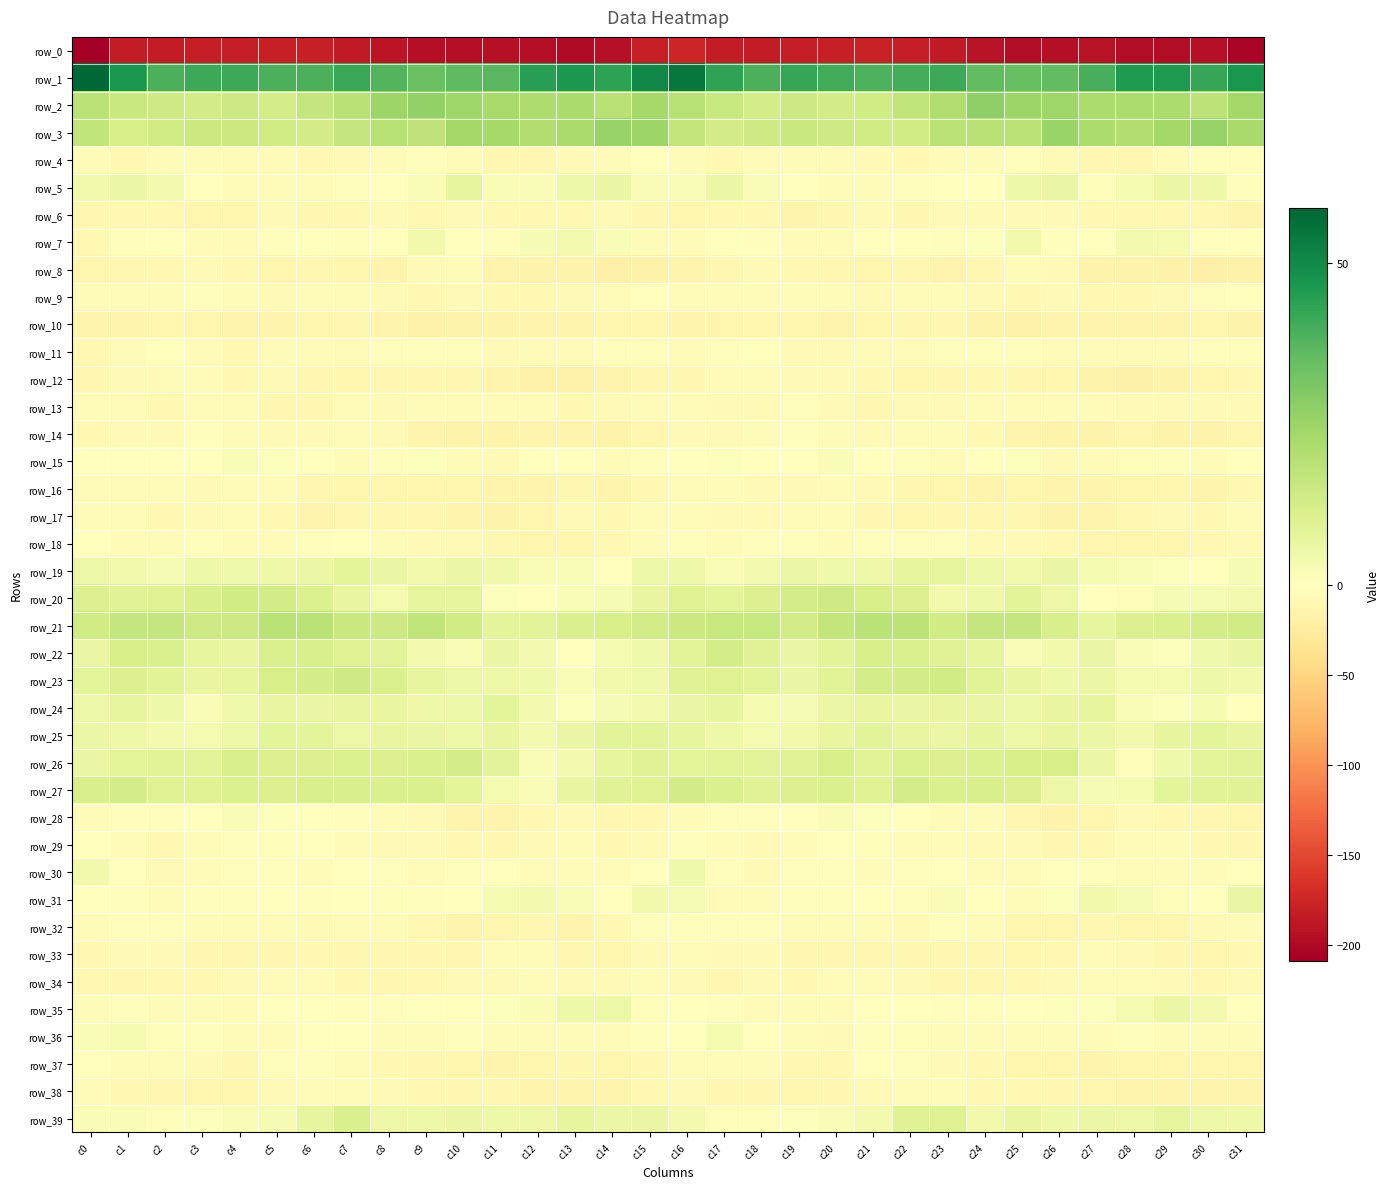

The row_1 series shows 66.6 at c15. True or false?

False